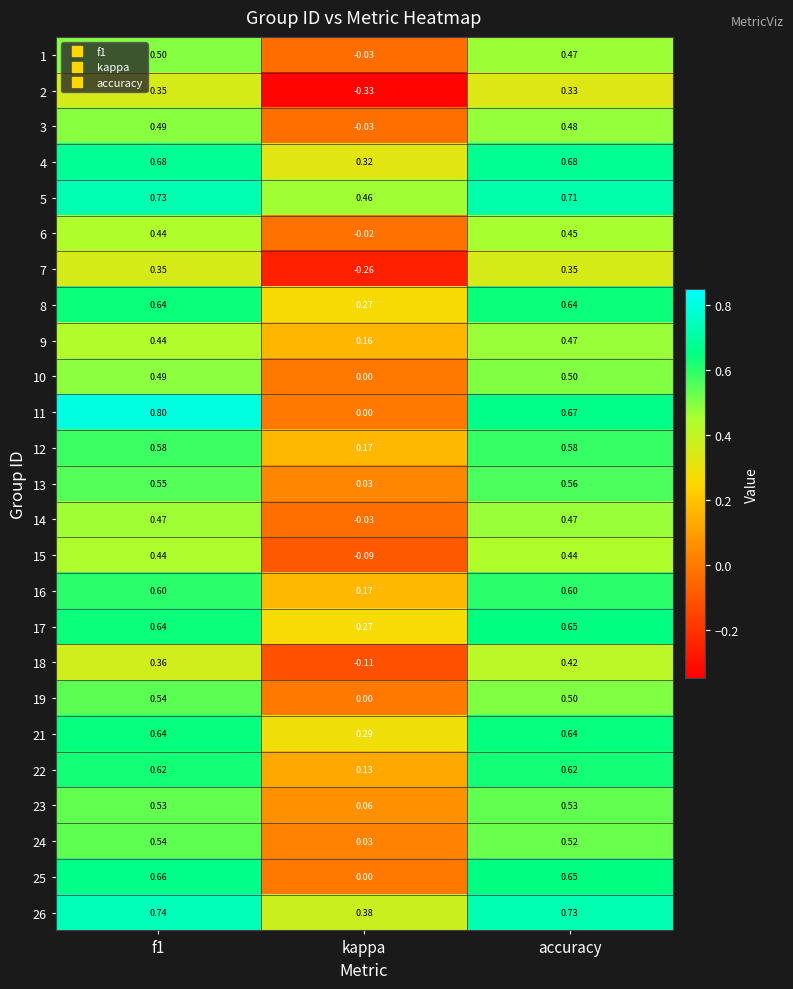

Is the value of 21 at kappa greater than the value of 4 at f1?

No